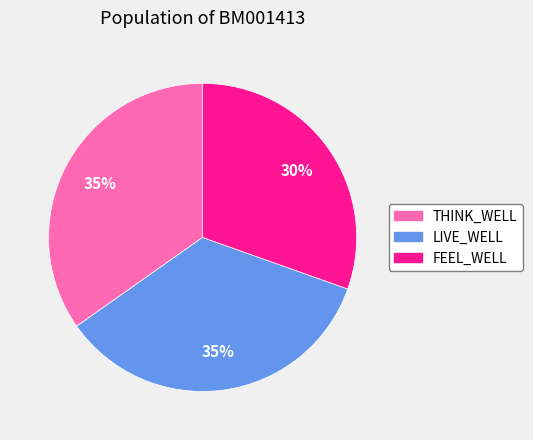

Approximately how many times larger is the value at THINK_WELL compared to LIVE_WELL?

1.0